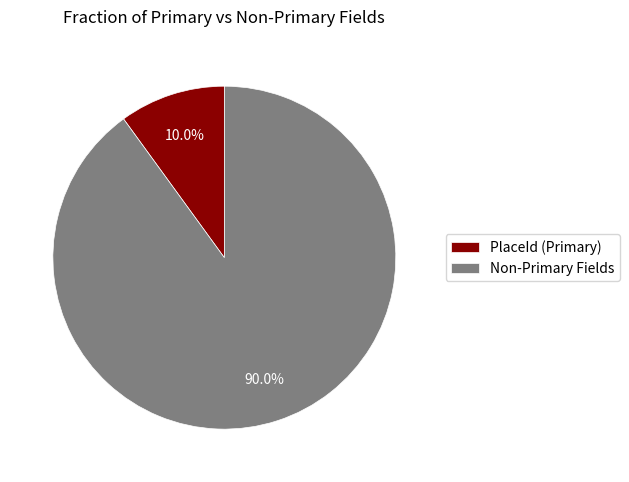

Is the sum of Non-Primary Fields and PlaceId (Primary) greater than half?

Yes